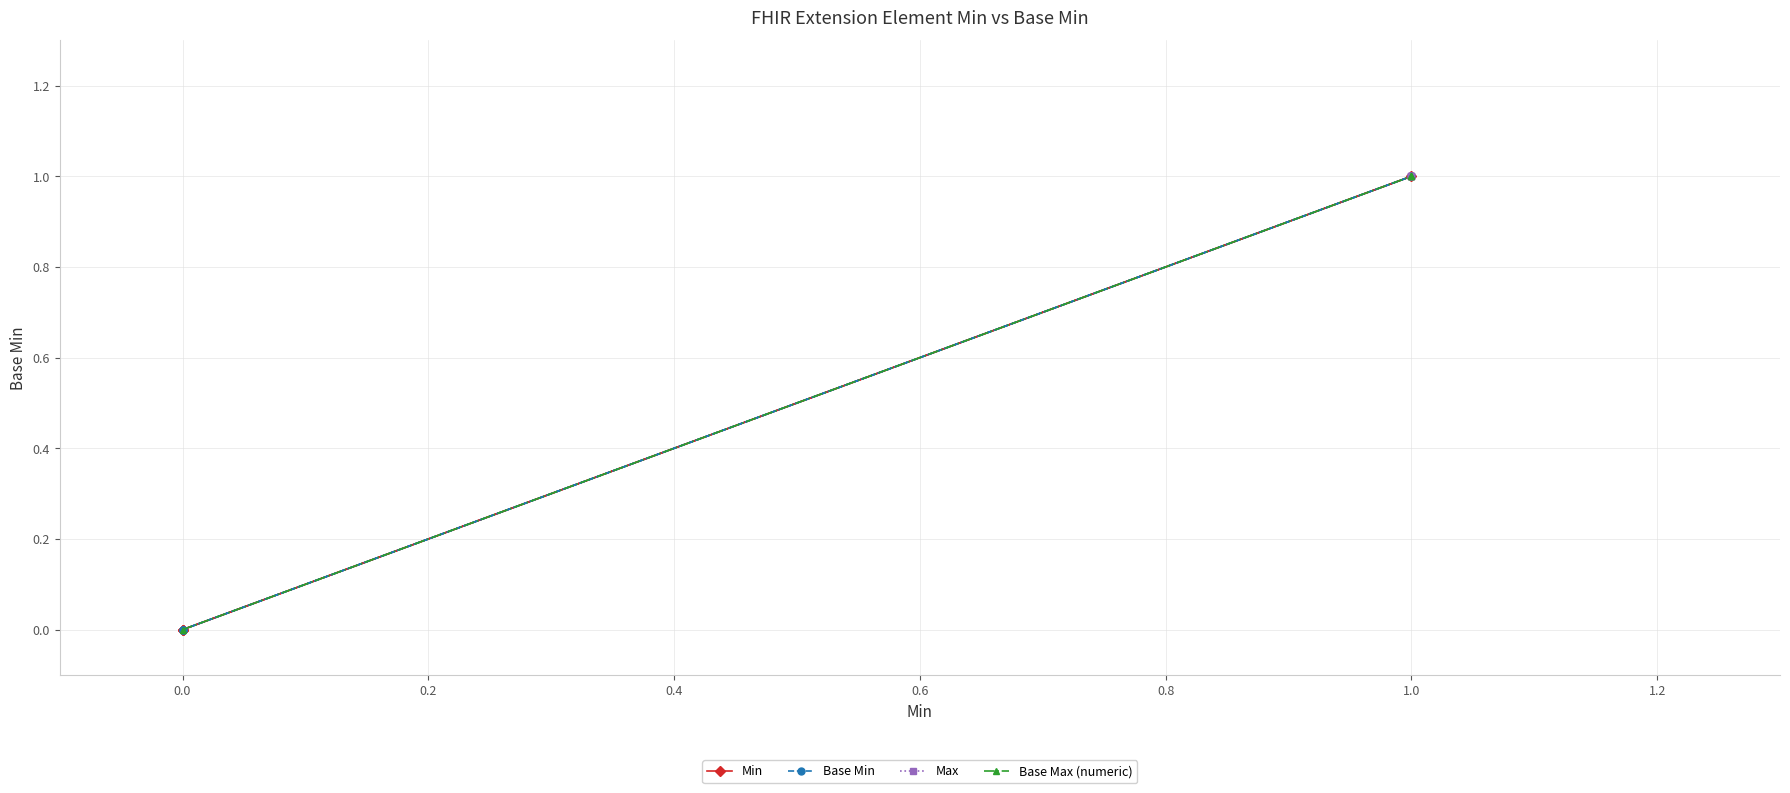

Is it true that Base Max (numeric) equals 1 at 1.0?

False